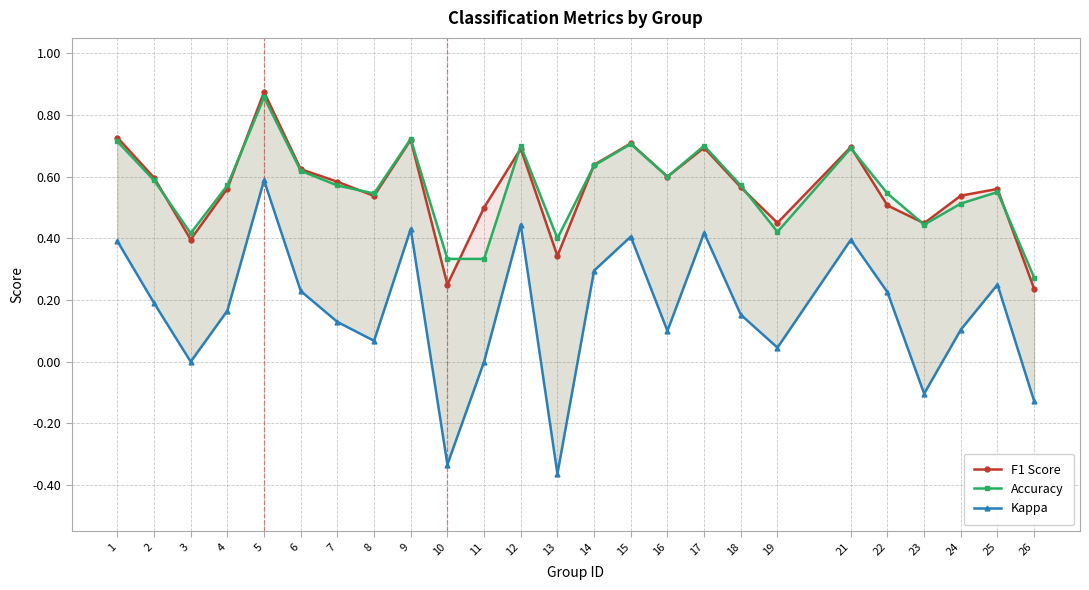

Where is Accuracy nearest to the value 0?

26